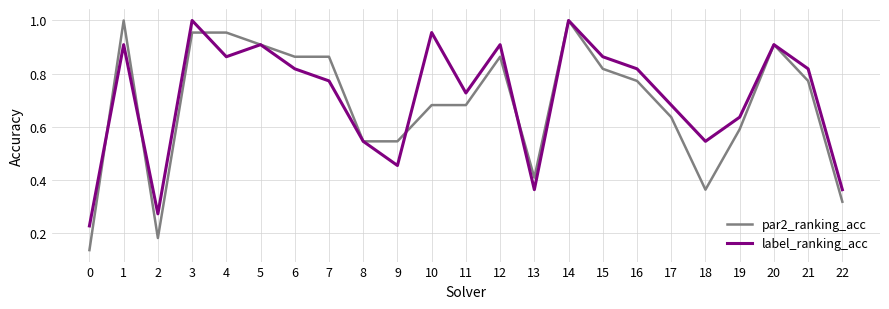

Where is the first local maximum for par2_ranking_acc?

1